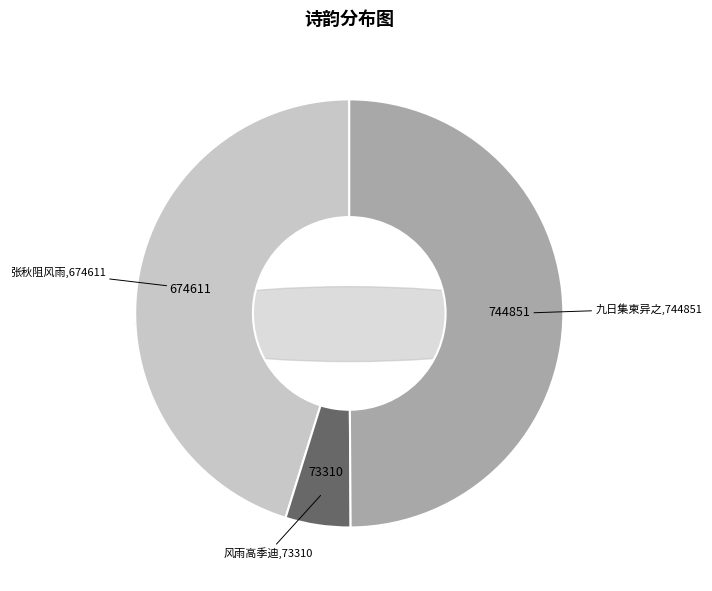

Does any single category account for the majority?

No